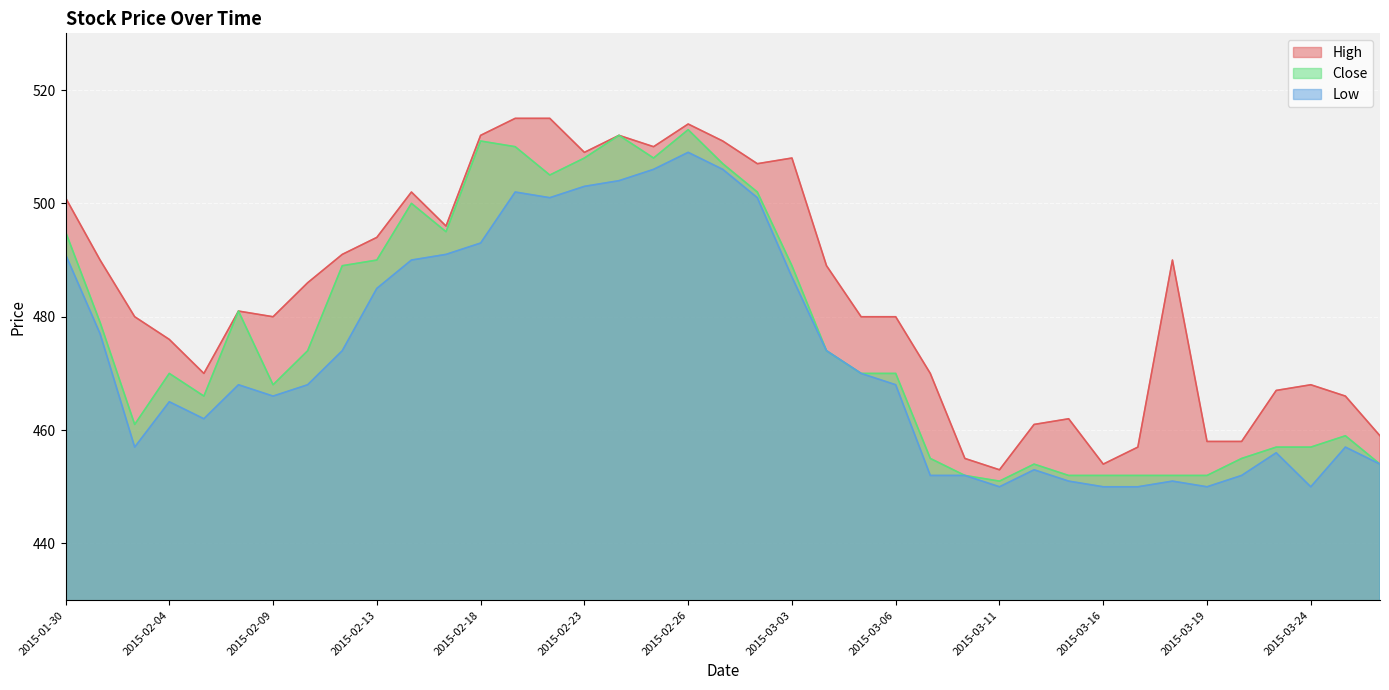

Which label corresponds to the largest value in the chart?

2015-02-19